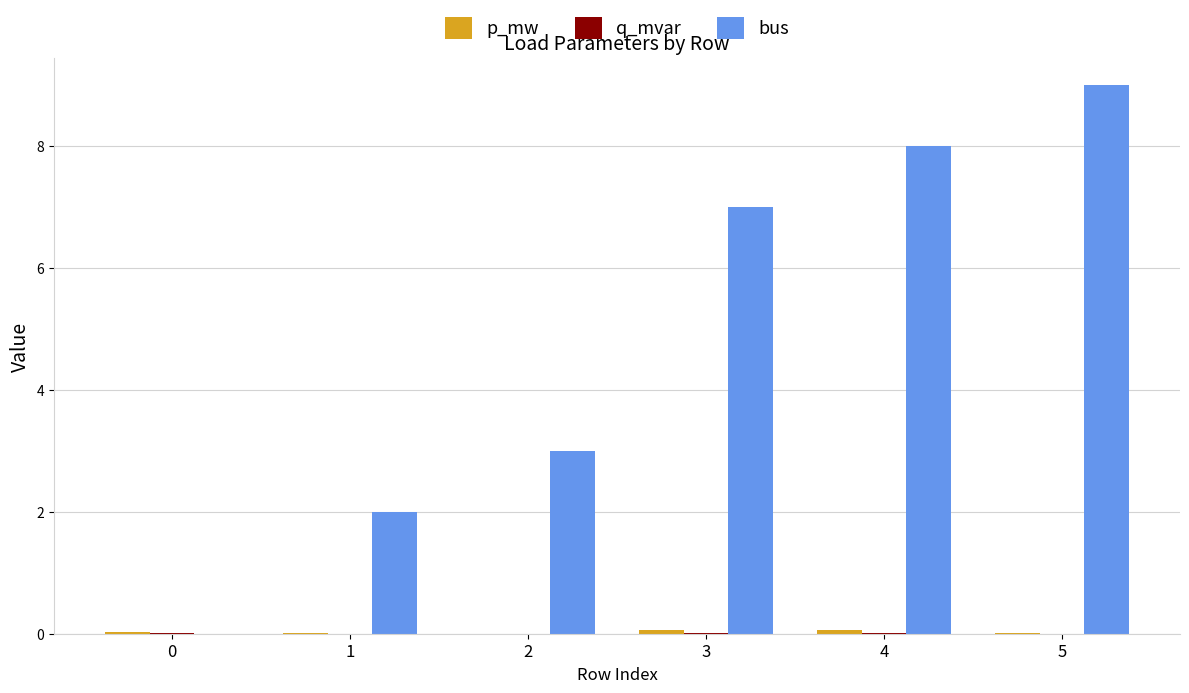

Which series has the largest total across all categories?

bus